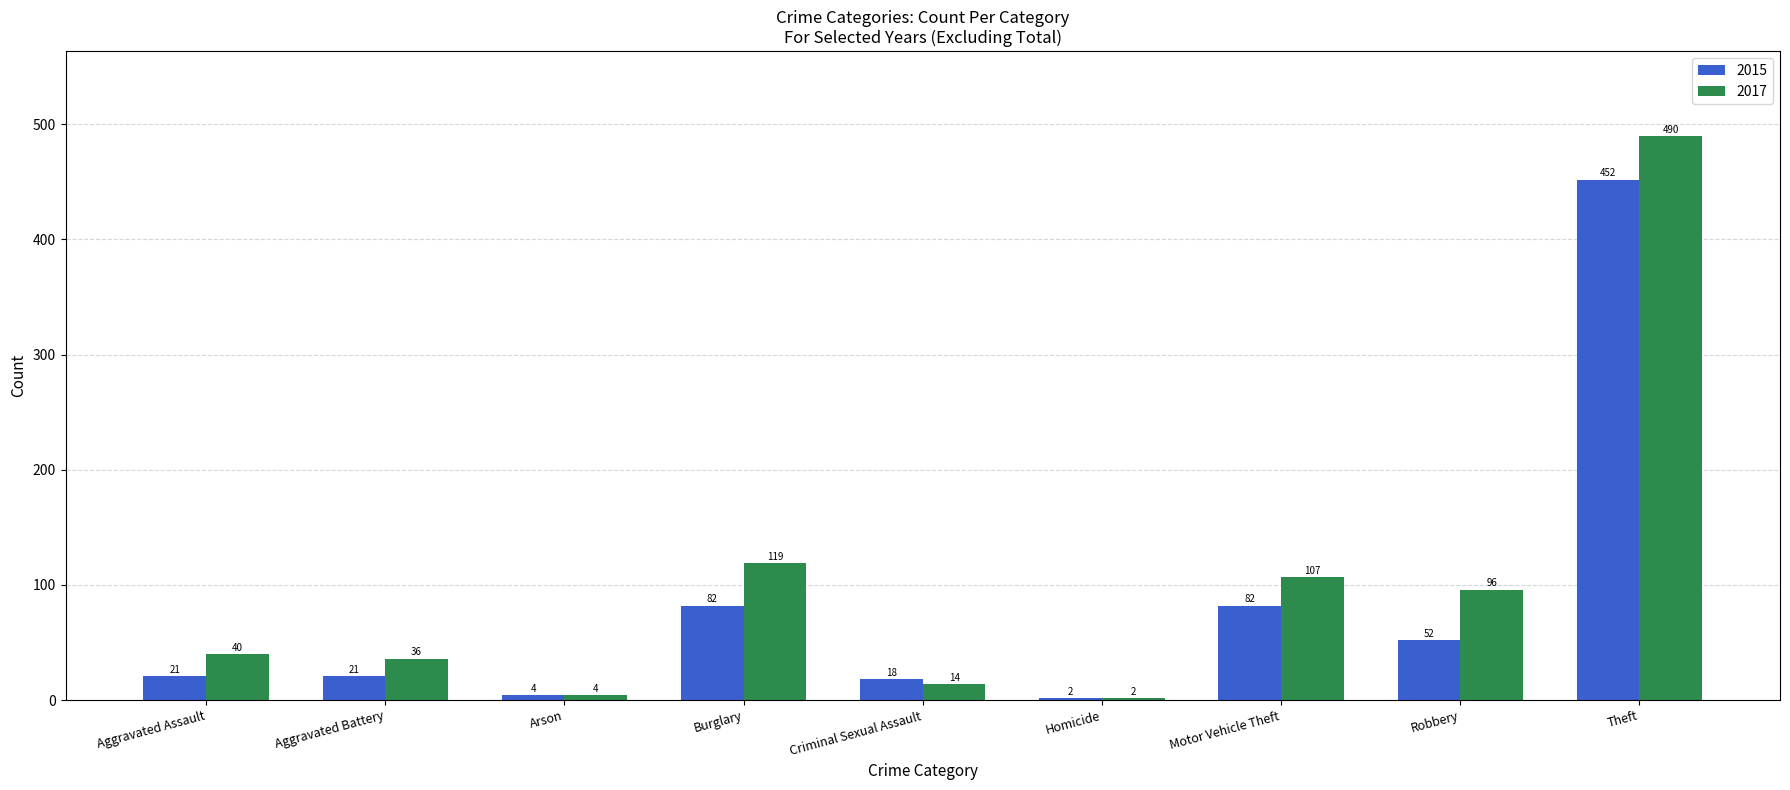

Which series has the largest range (max minus min)?

2017